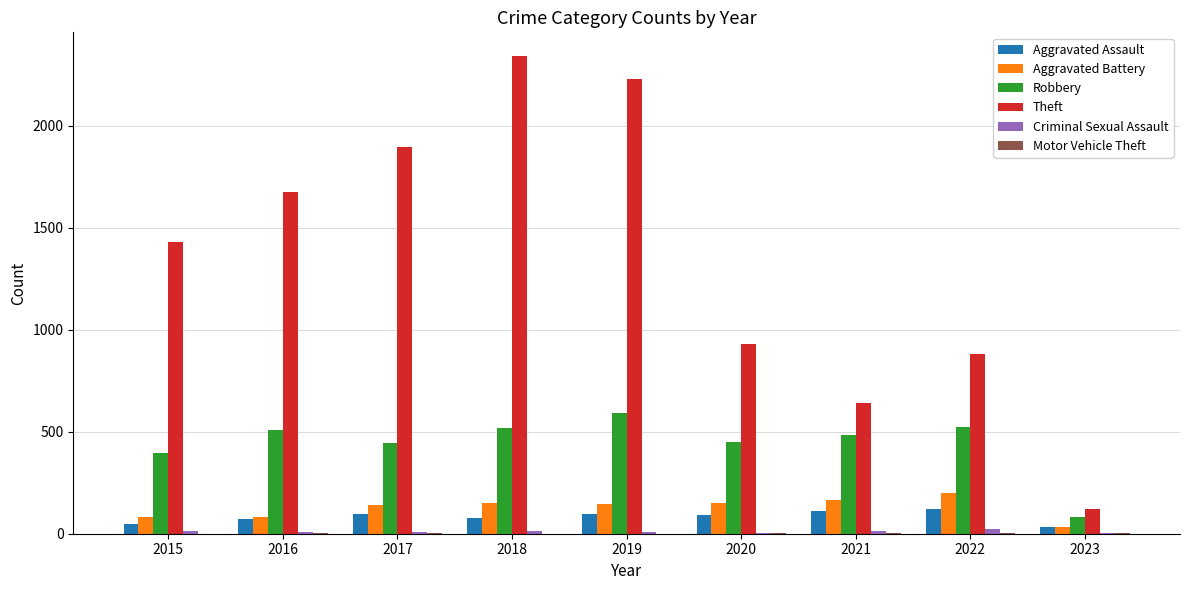

Which category has the highest value across all series?

2018